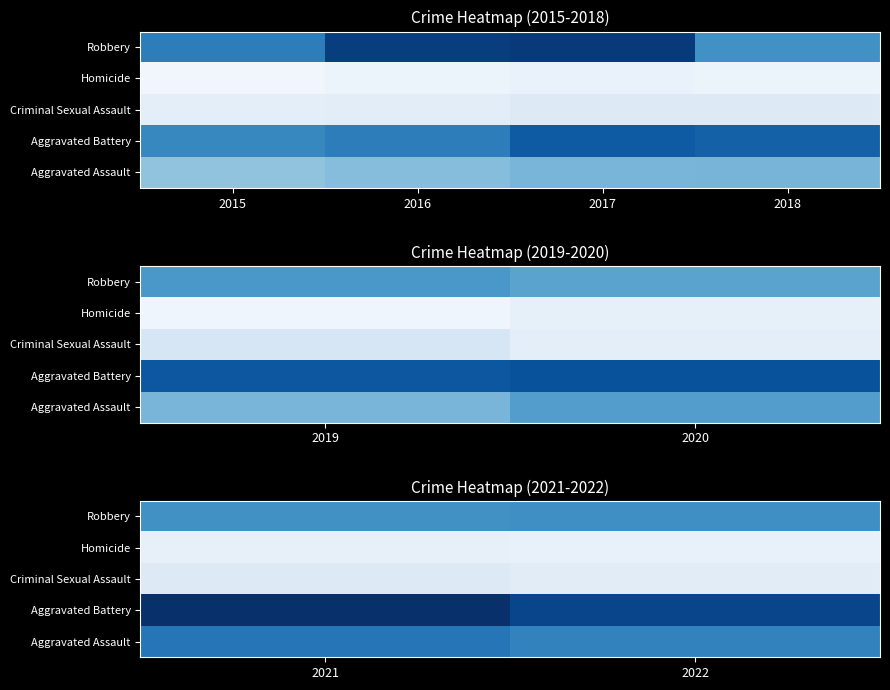

Which has a higher value, 2021 or 2022?

2021